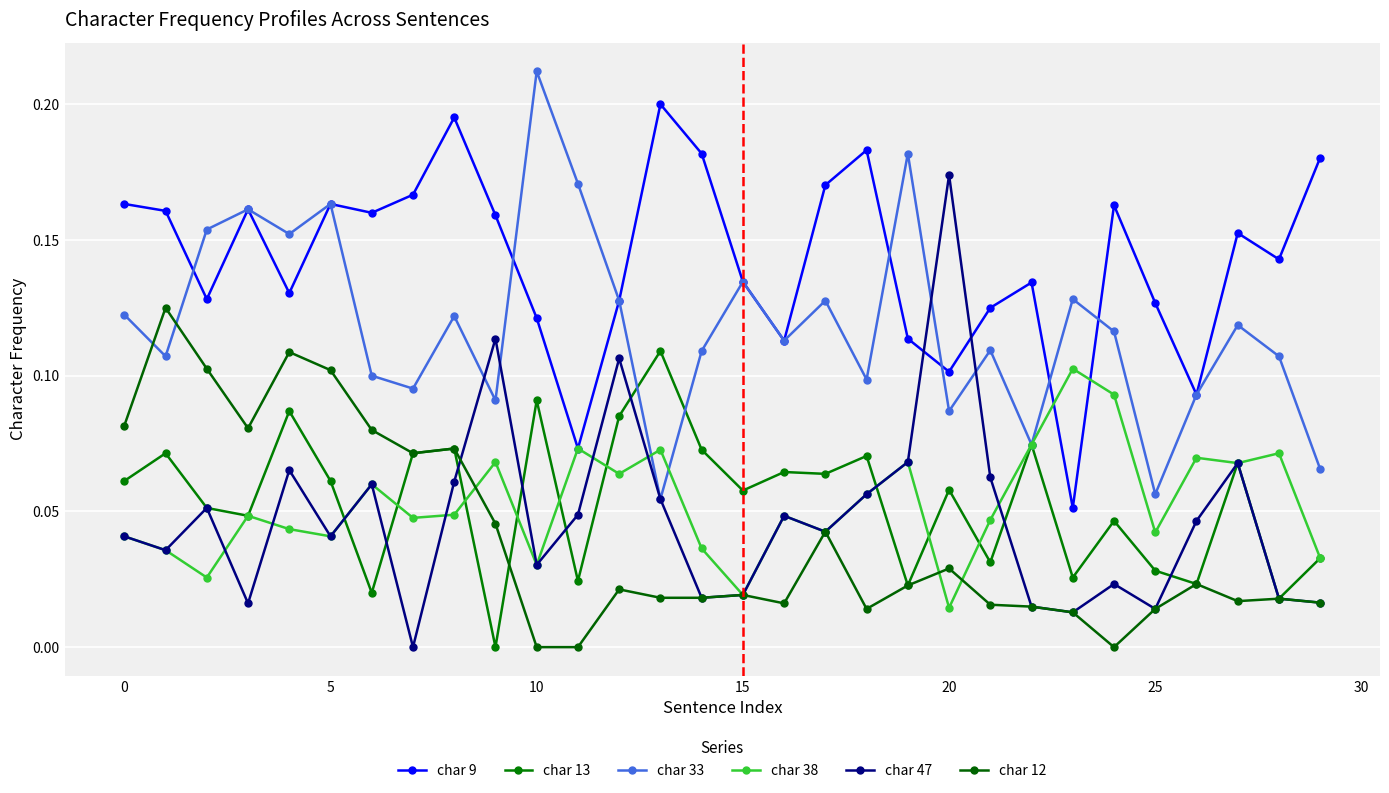

True or false: char 13 and char 33 intersect in this chart.

True